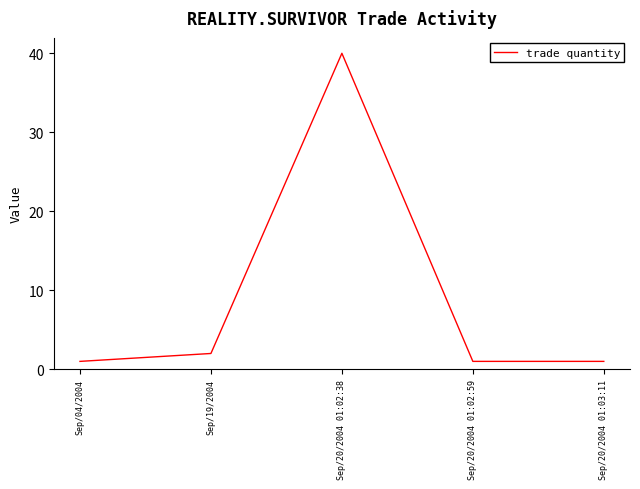

What position from the left is Sep/04/2004?

1